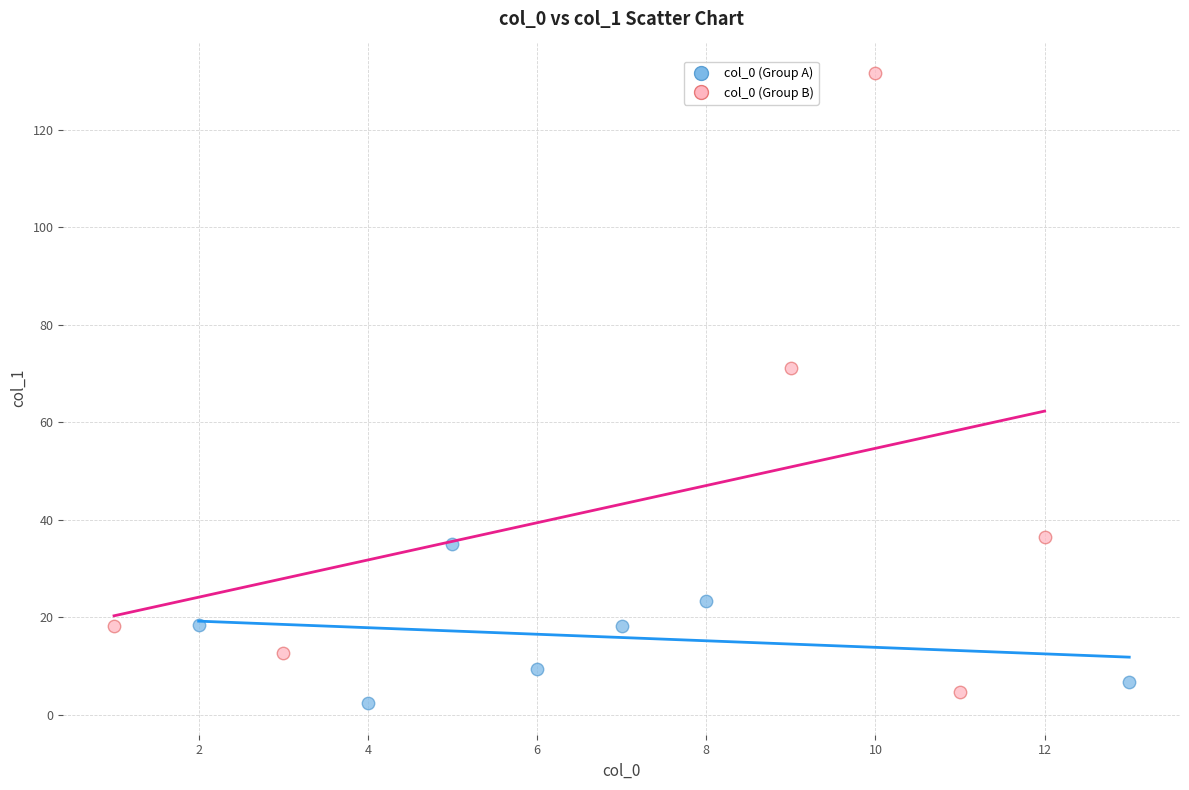

Which series reaches the minimum Y coordinate?

col_0 (Group A)